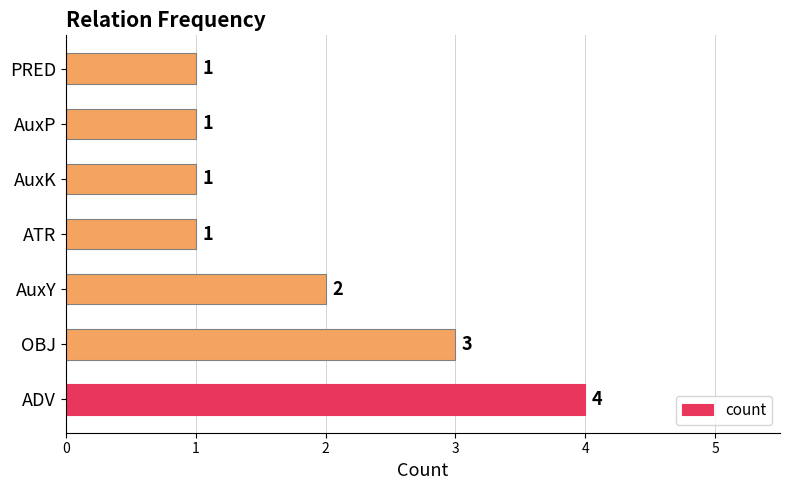

What is the minimum value shown in the chart?

1